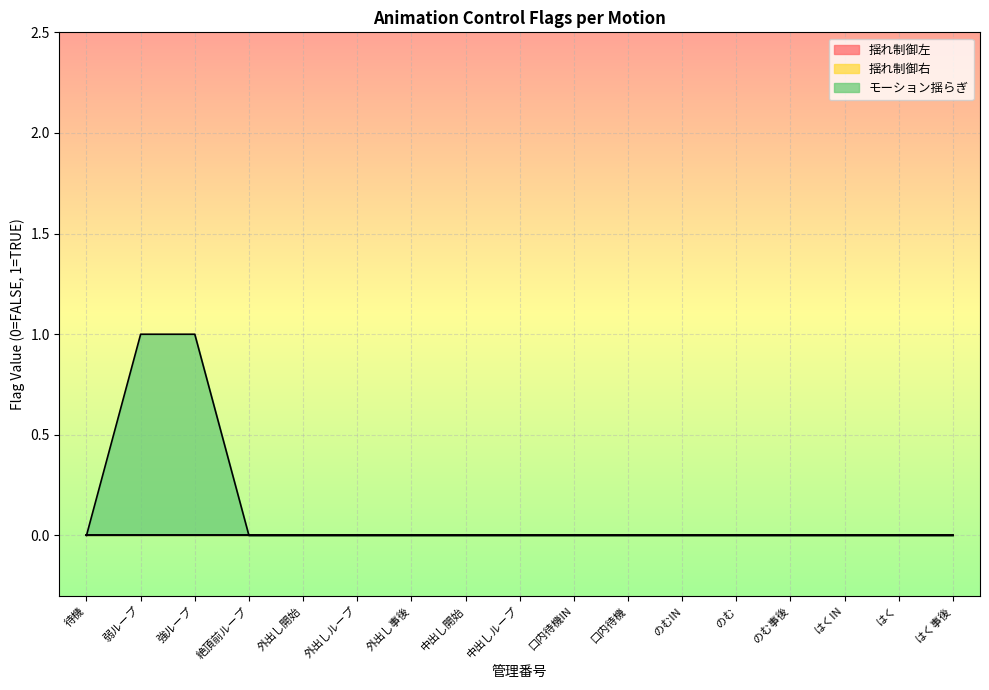

How many lines are shown in the chart?

3